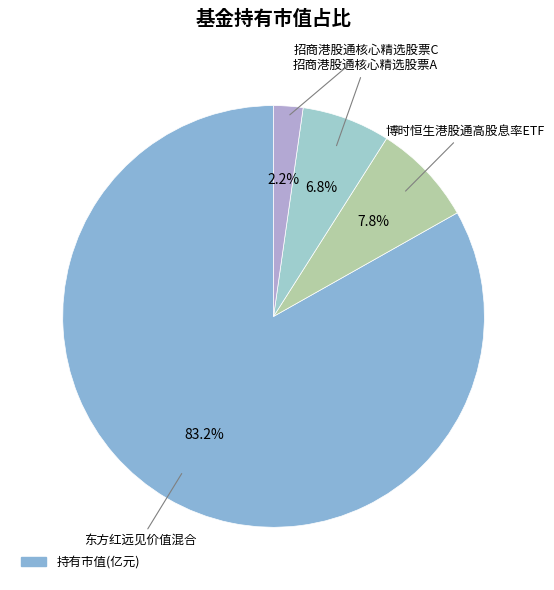

To the nearest percent, what is the difference between the largest and smallest slice percentages?

81%